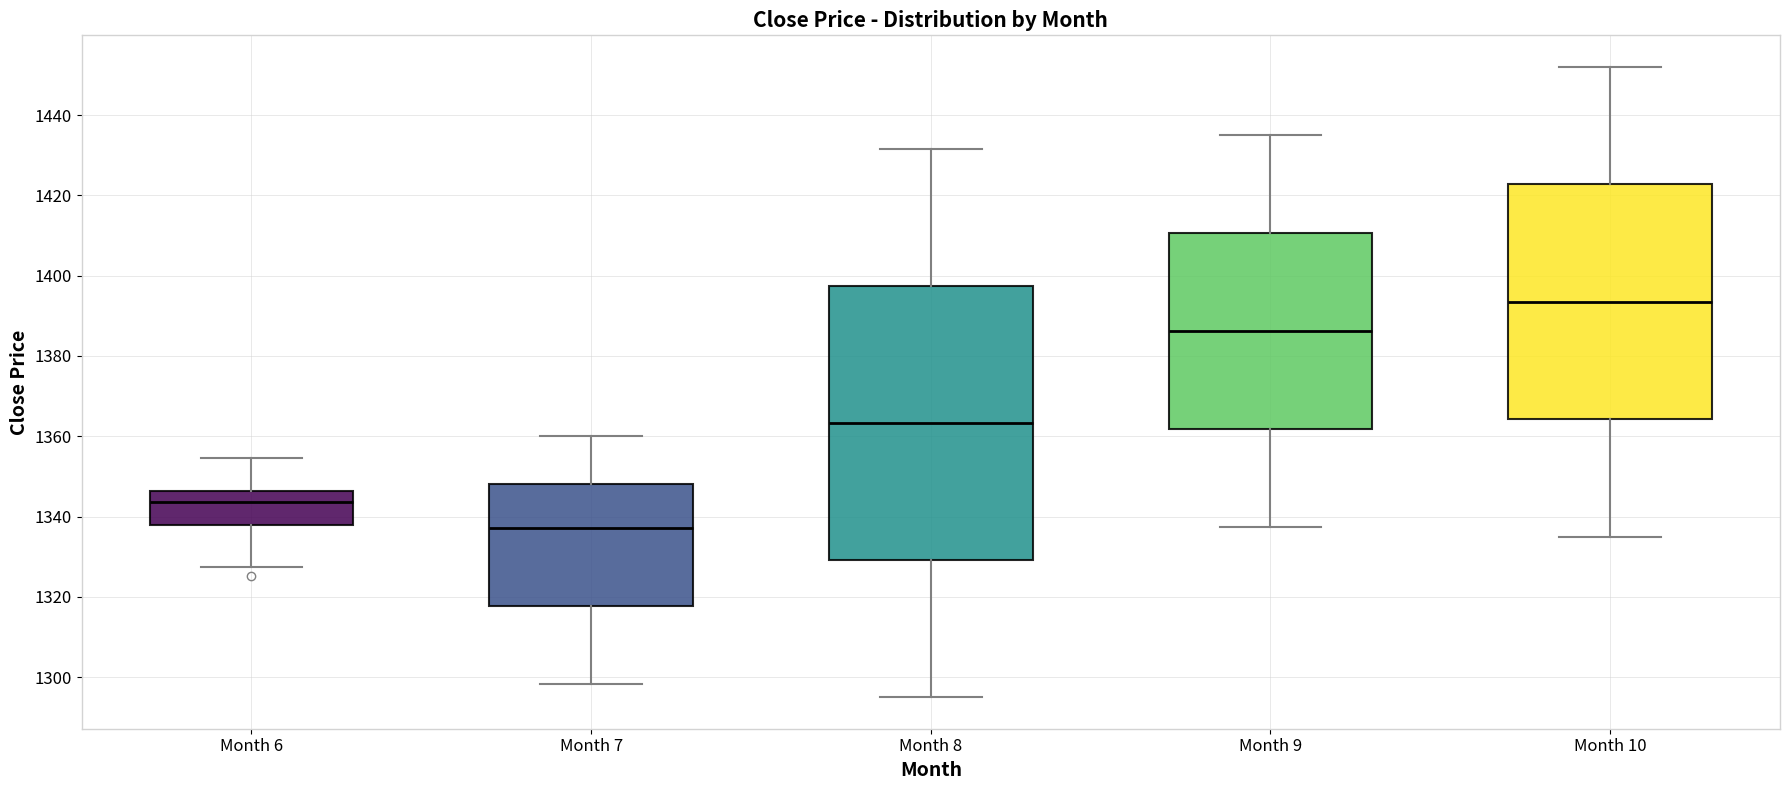

Where is the upper edge of the box for Month 7 on the y-axis? The values are not printed on the chart, so give them approximately, as read against the axis.

1348